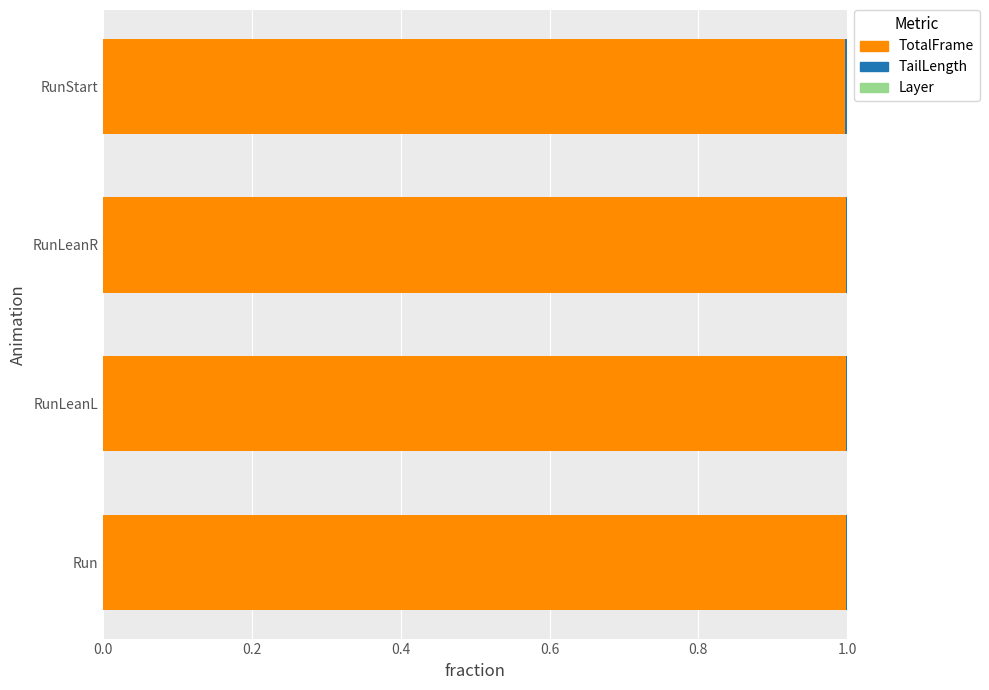

What is the maximum value for TotalFrame?

1.0